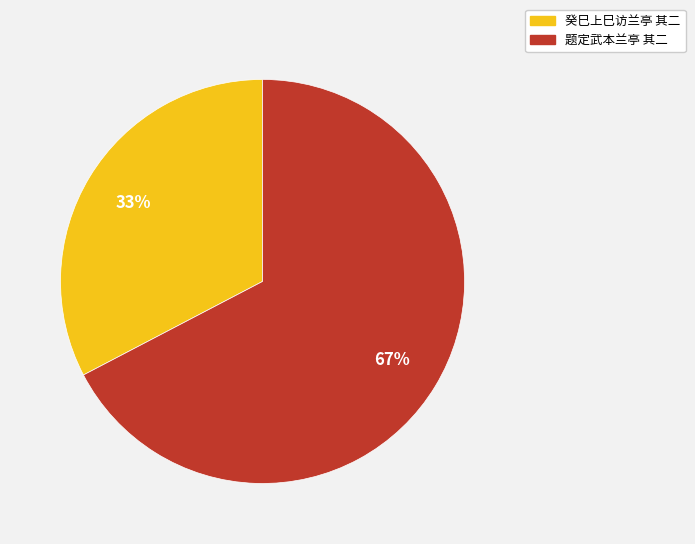

Is it true that 癸巳上巳访兰亭 其二 is 33% of the pie?

True